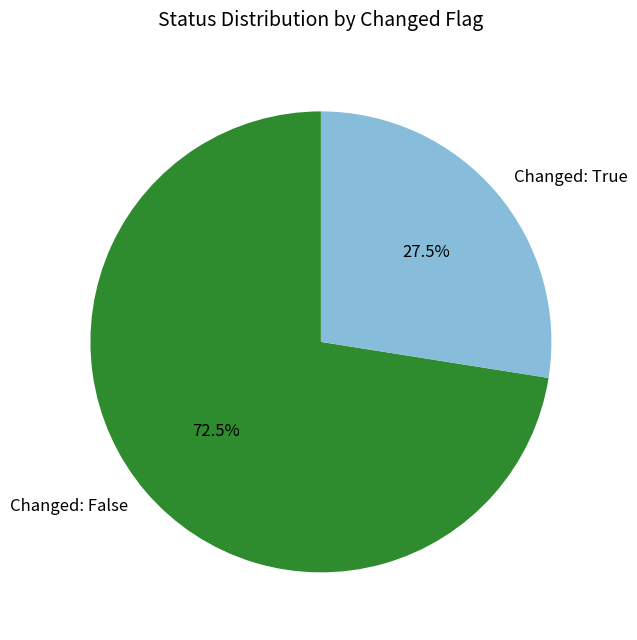

How much of the chart is everything except Changed: False?

27.5%